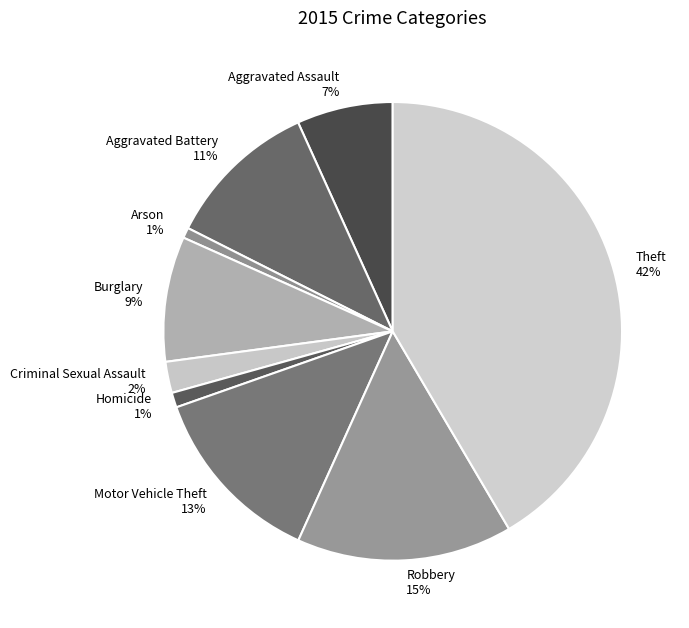

To the nearest percent, what portion does Aggravated Battery represent?

11%